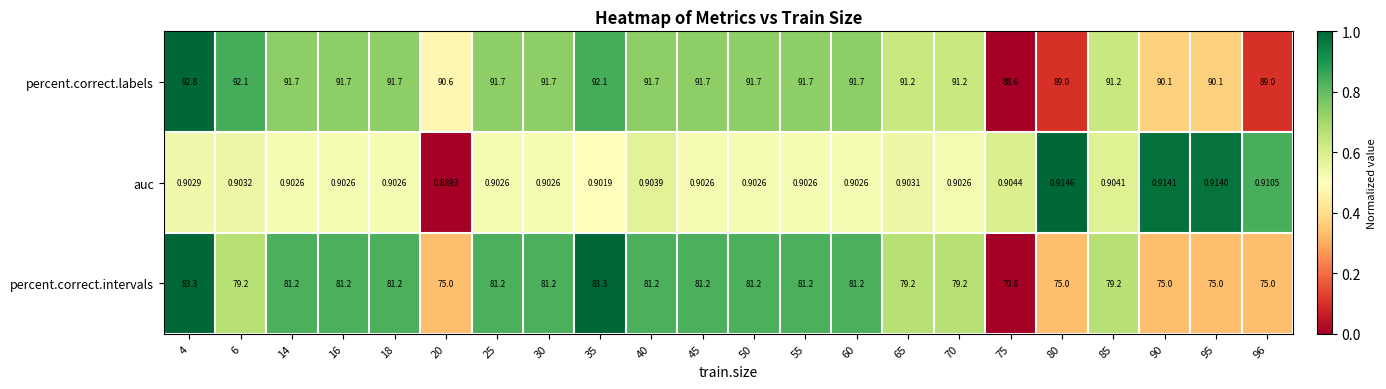

Which category has the lowest value across all series?

20